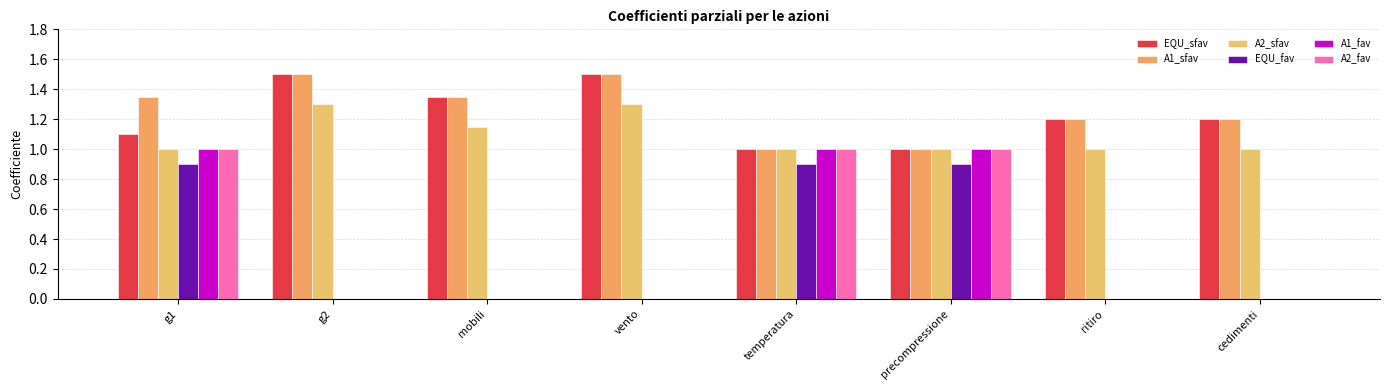

Between vento and mobili, which is larger?

vento